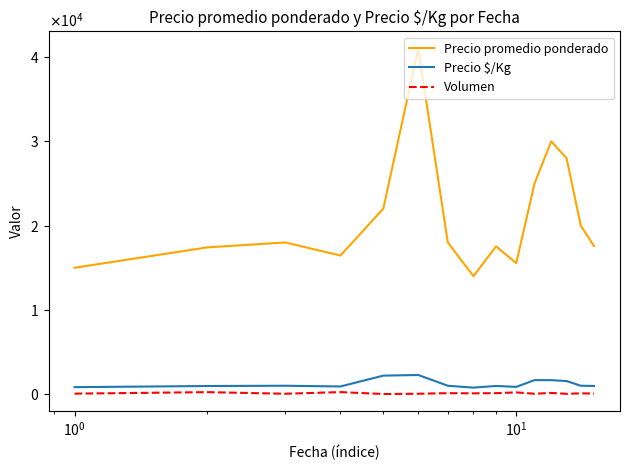

What are all the series names shown in the legend?

Precio promedio ponderado, Precio $/Kg, Volumen